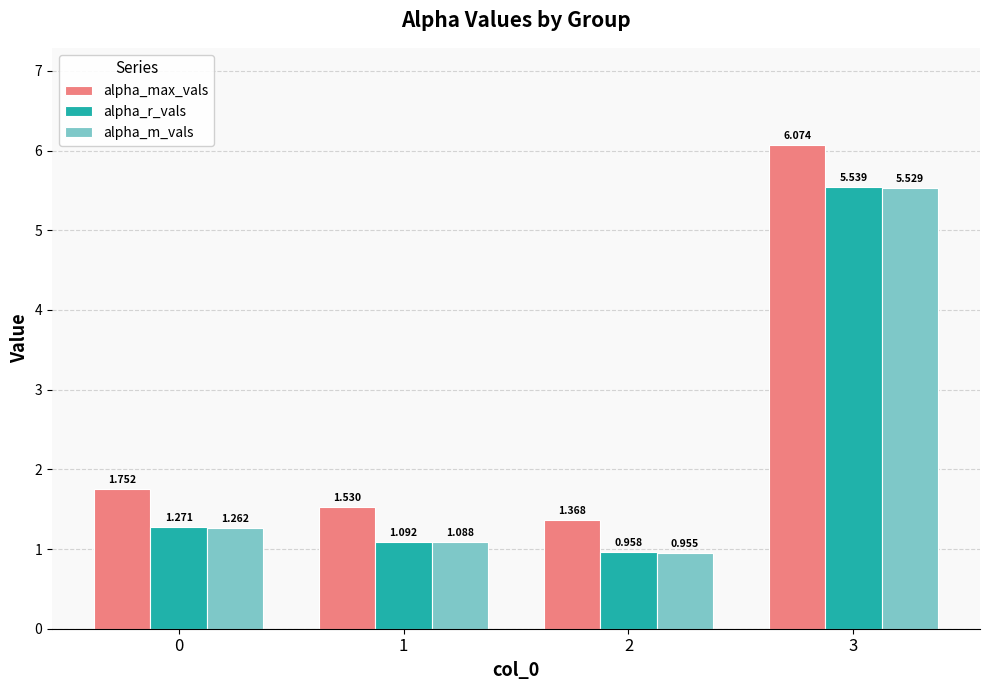

What is the value of the alpha_max_vals bar at the 4th from the left?

6.1